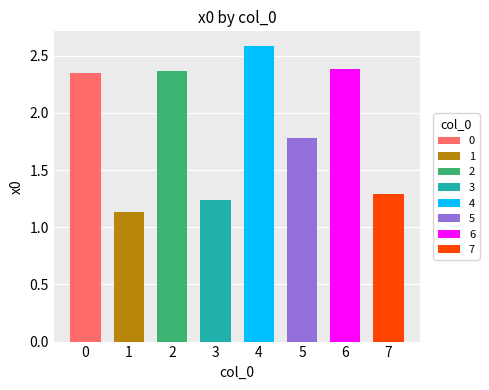

Rank the categories by value from highest to lowest.

4, 6, 2, 0, 5, 7, 3, 1